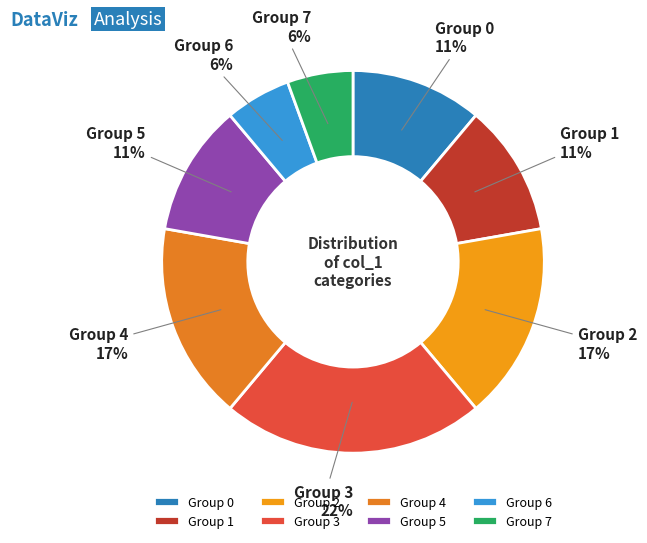

Is the sum of Group 5 and Group 7 greater than half?

No